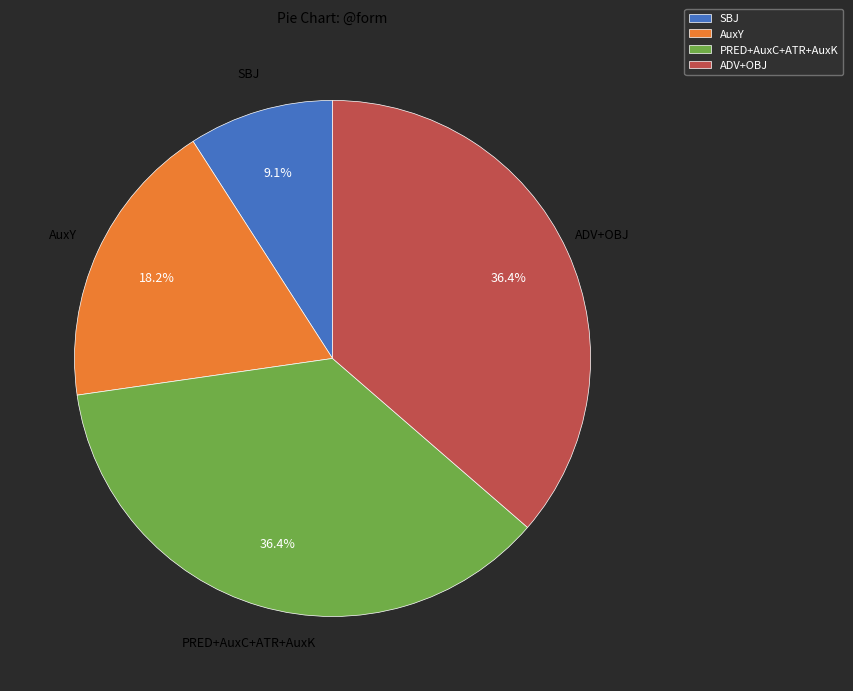

Which category has the smallest portion of the pie?

SBJ